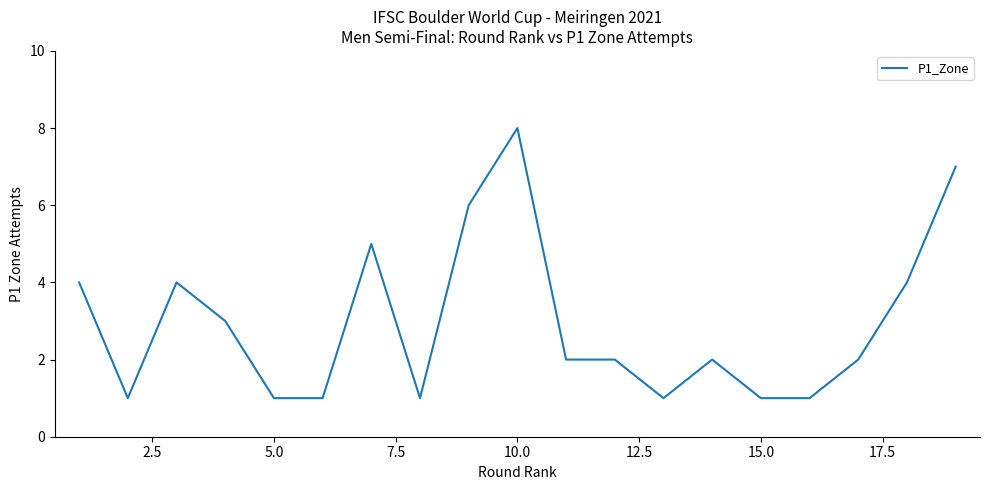

What is the minimum value shown in the chart?

1